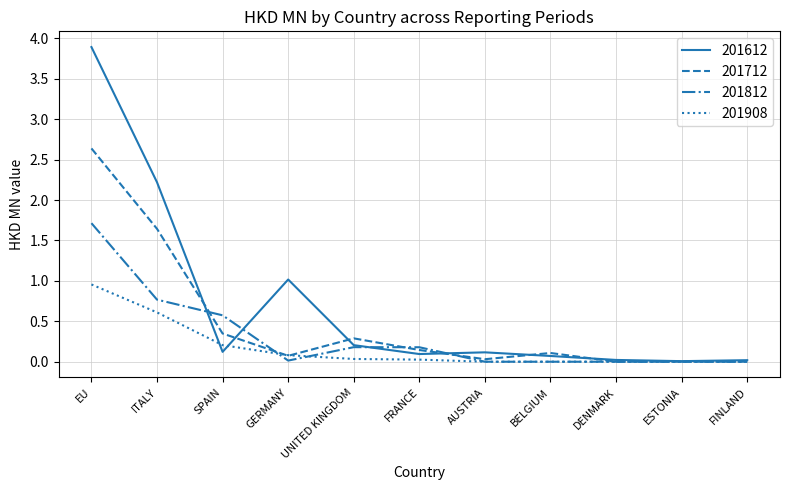

What are all the series names shown in the legend?

201612, 201712, 201812, 201908